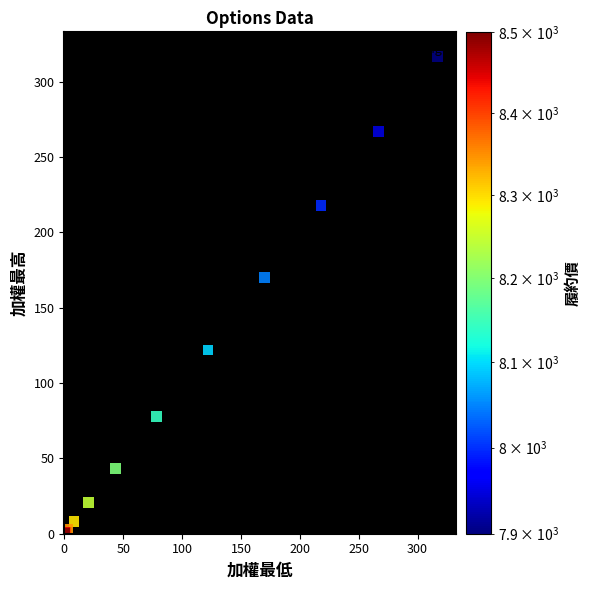

What Y value in the scatter plot is closest to 158?

170.0